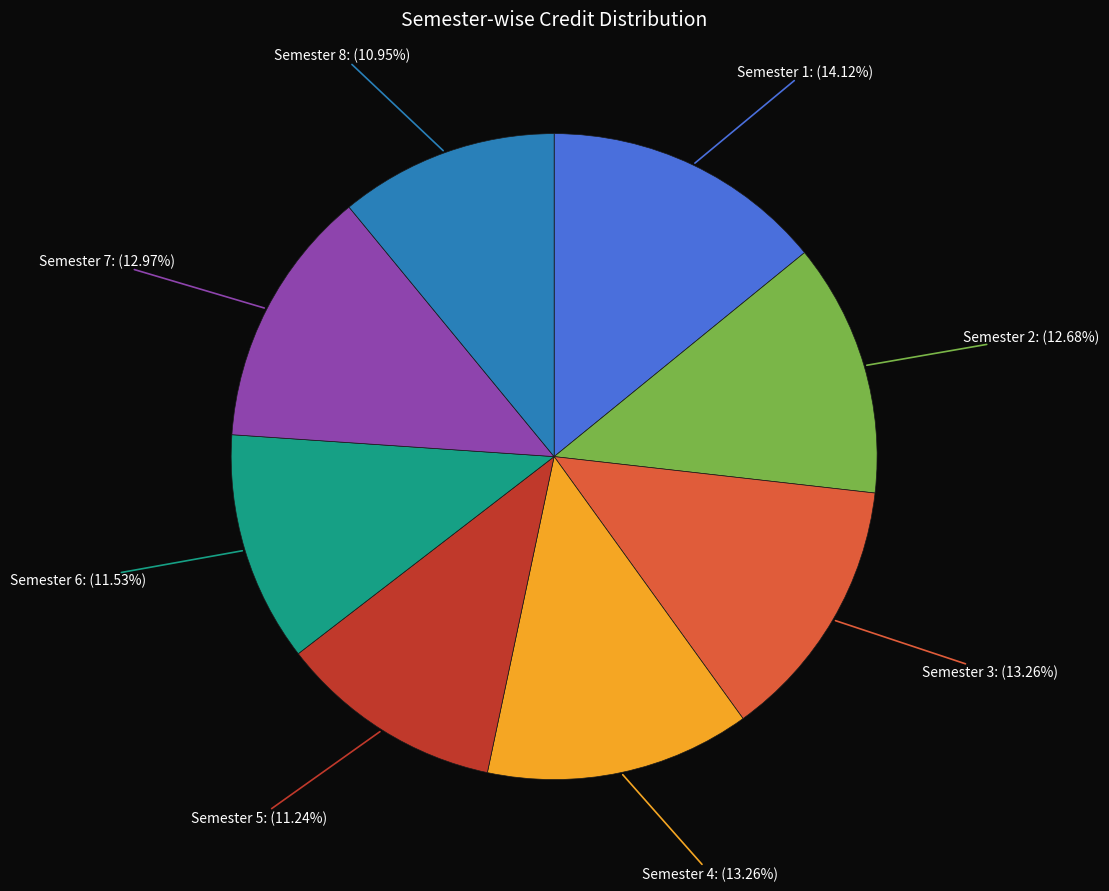

What percentage do Semester 5 and Semester 6 together represent?

22.8%